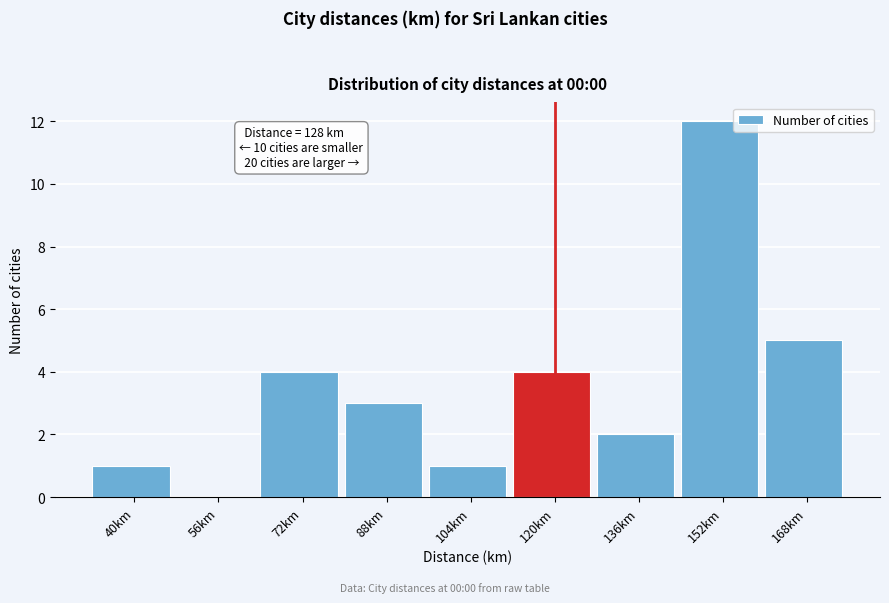

Reading left to right, transcribe all the data shown in this chart.

40km=1	56km=0	72km=4	88km=3	104km=1	120km=4	136km=2	152km=12	168km=5